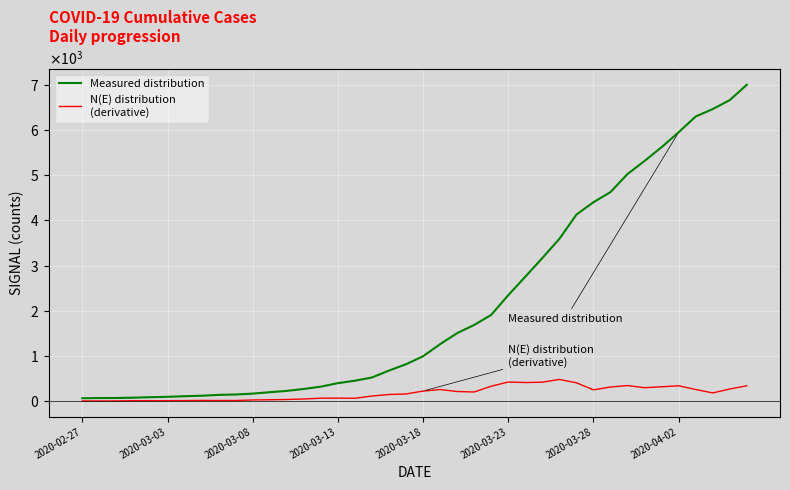

Does the chart have visible grid lines?

Yes